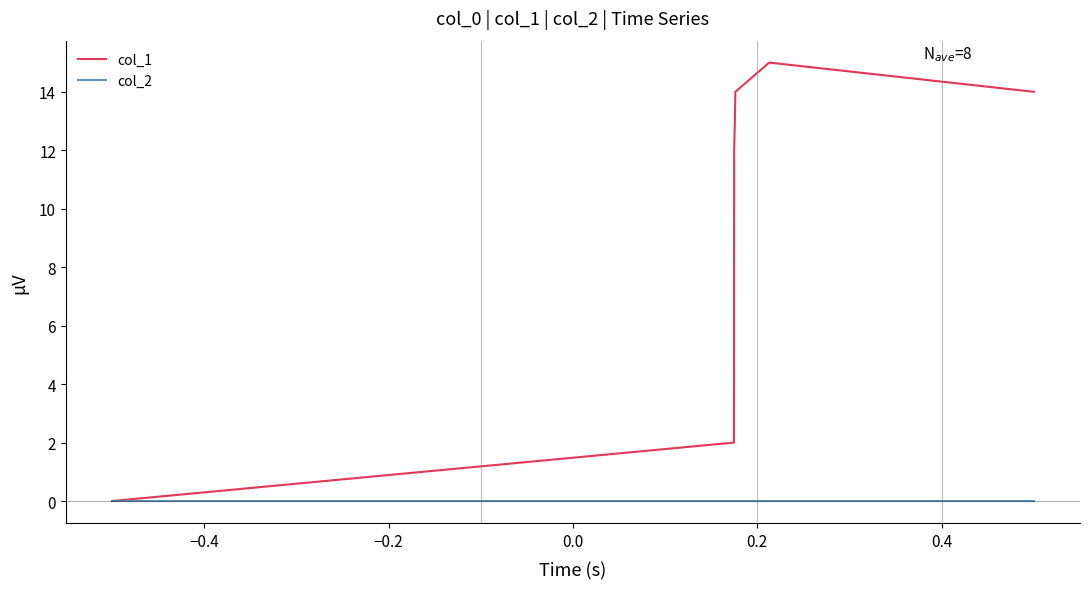

Which series has the widest spread of values?

col_1